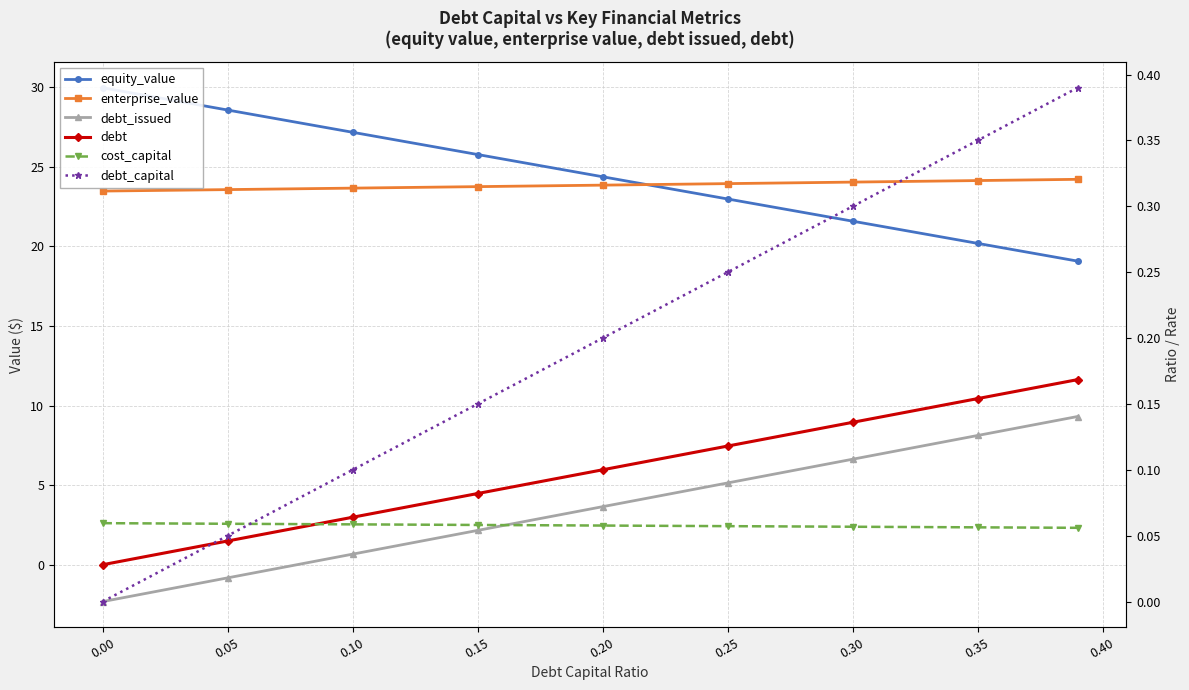

Which series has the widest spread of values?

debt_issued